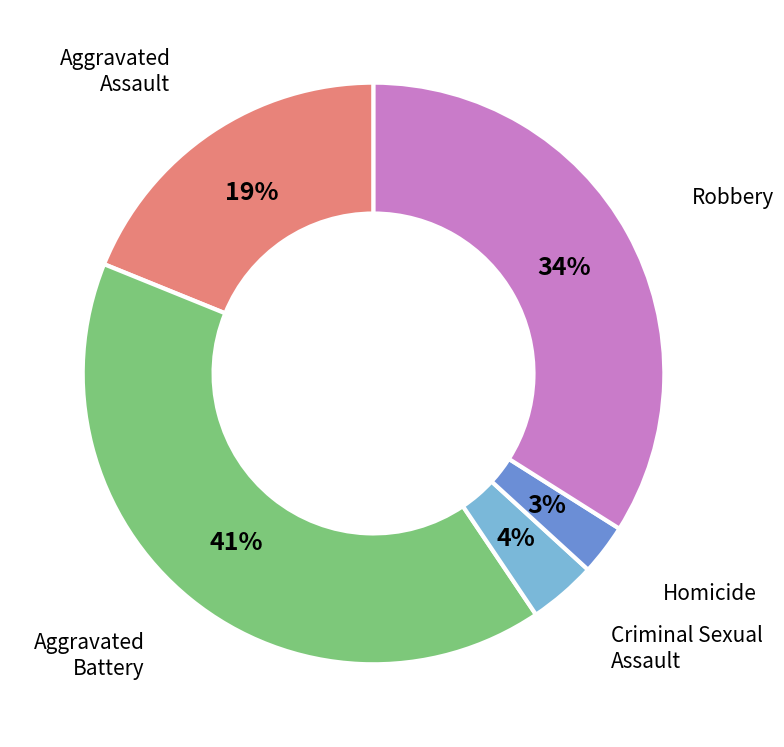

The Robbery slice represents 34% of the pie. True or false?

True